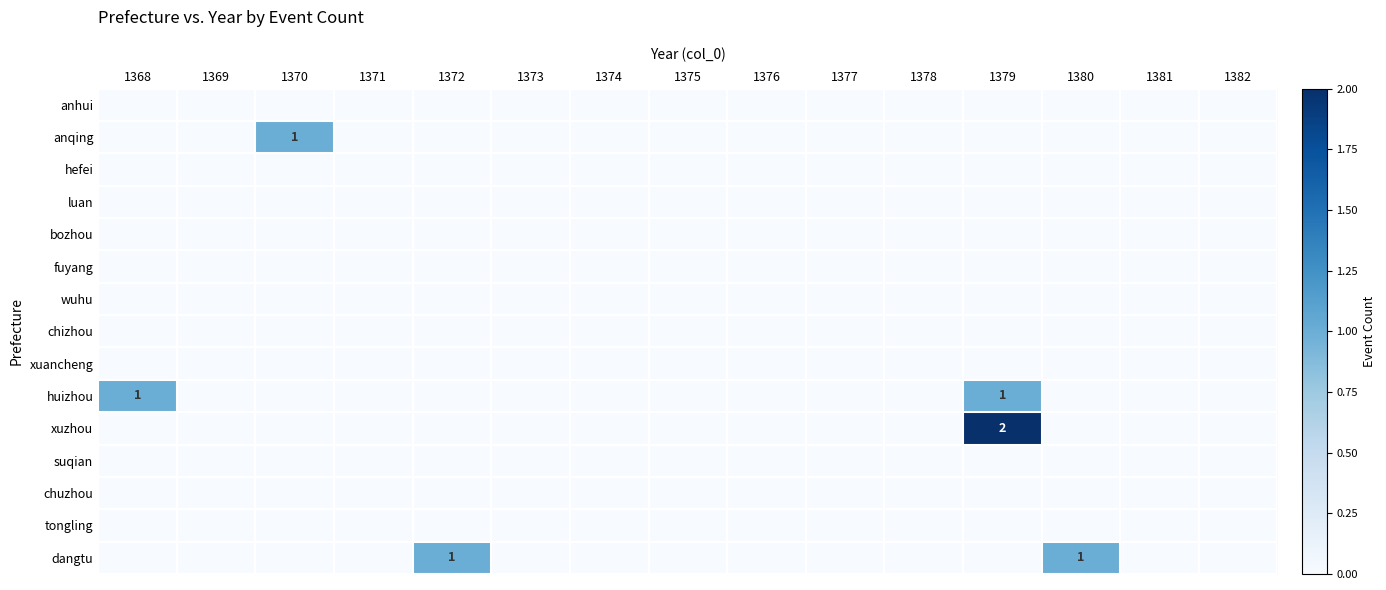

Is the value of xuancheng at 1382 greater than the value of fuyang at 1374?

No